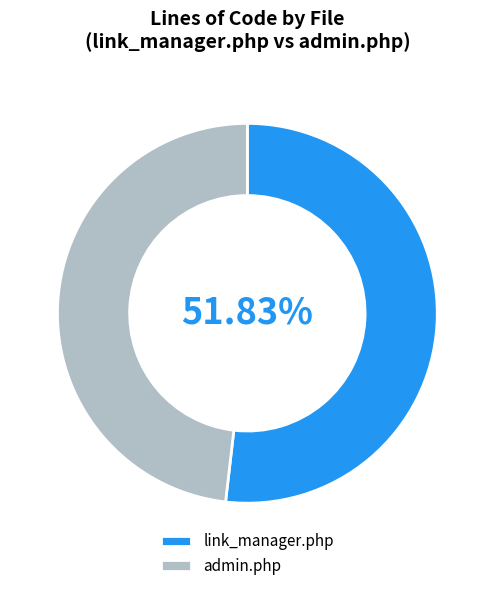

Between admin.php and link_manager.php, which is larger?

link_manager.php